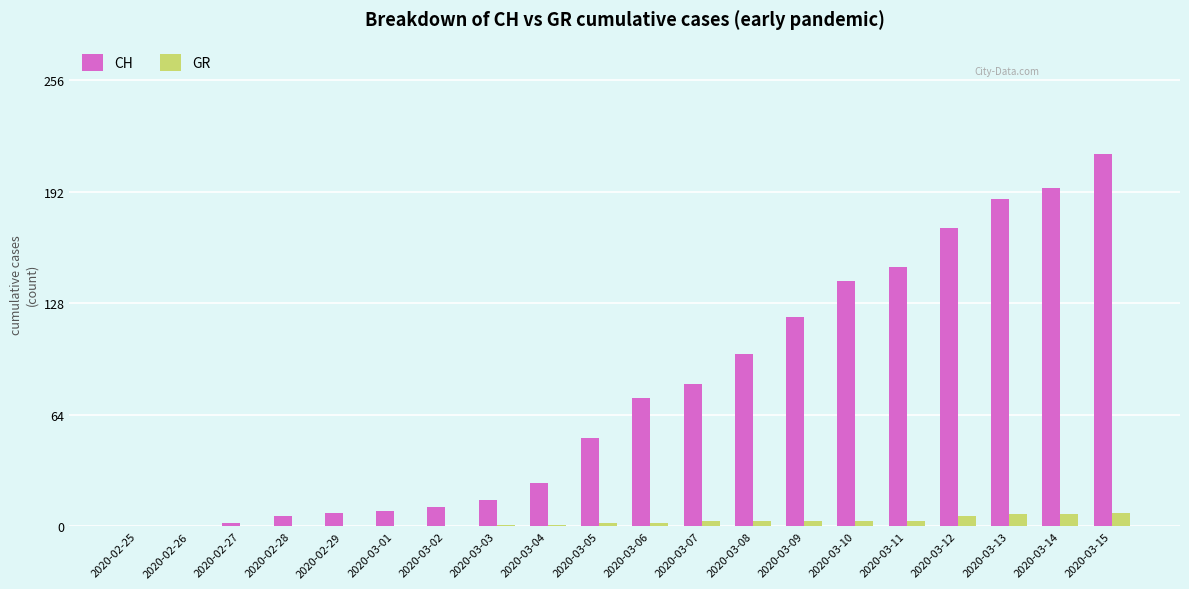

The GR series shows 7 at 2020-03-13. True or false?

True